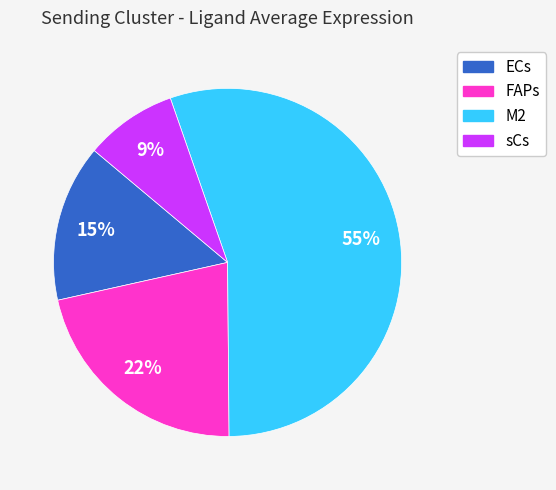

Is M2 the majority of the pie?

Yes